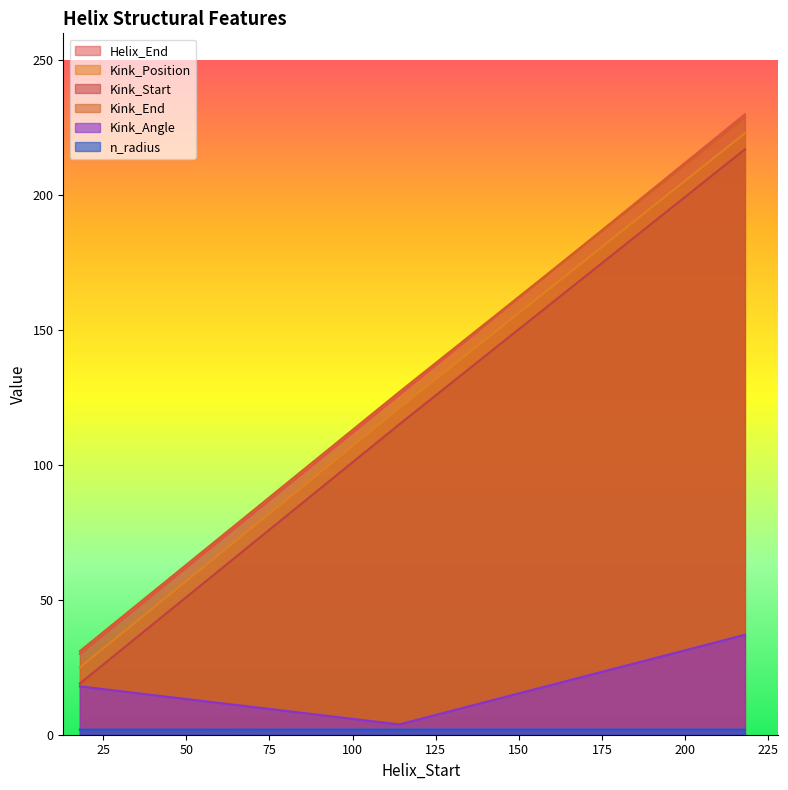

What are all the series names shown in the legend?

Helix_End, Kink_Position, Kink_Start, Kink_End, Kink_Angle, n_radius